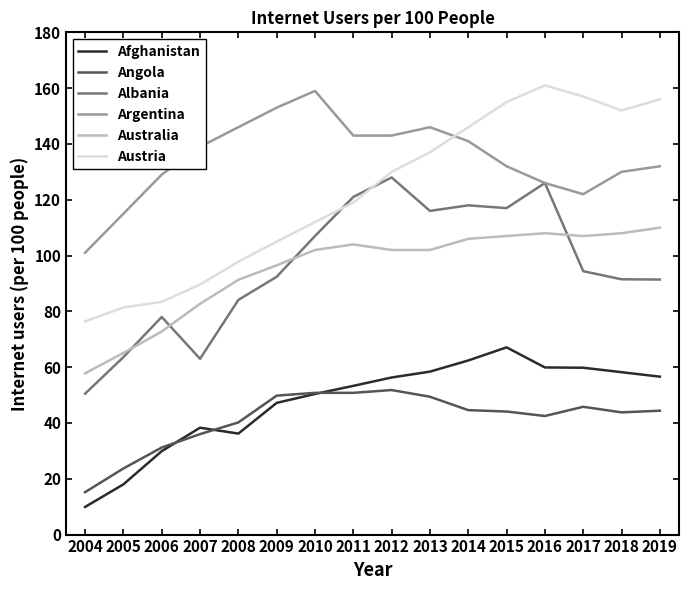

Between 2004 and 2012, which series saw the biggest shift?

Albania